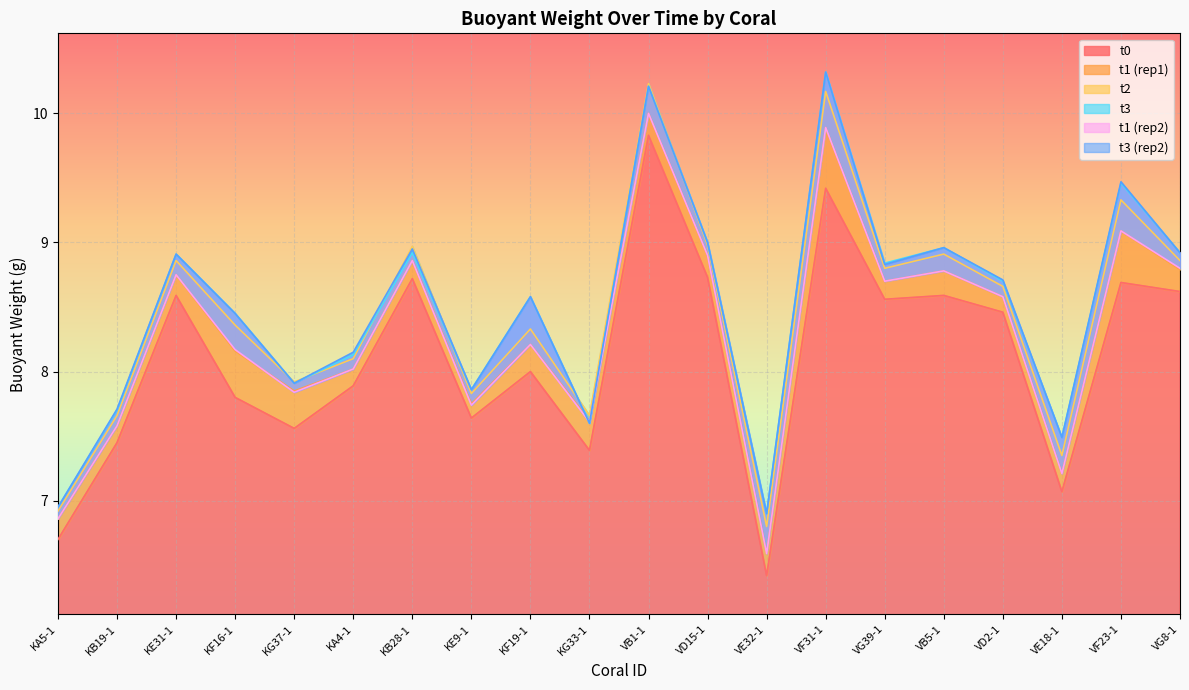

How many values in the bw_t1_2 series exceed 8?

13